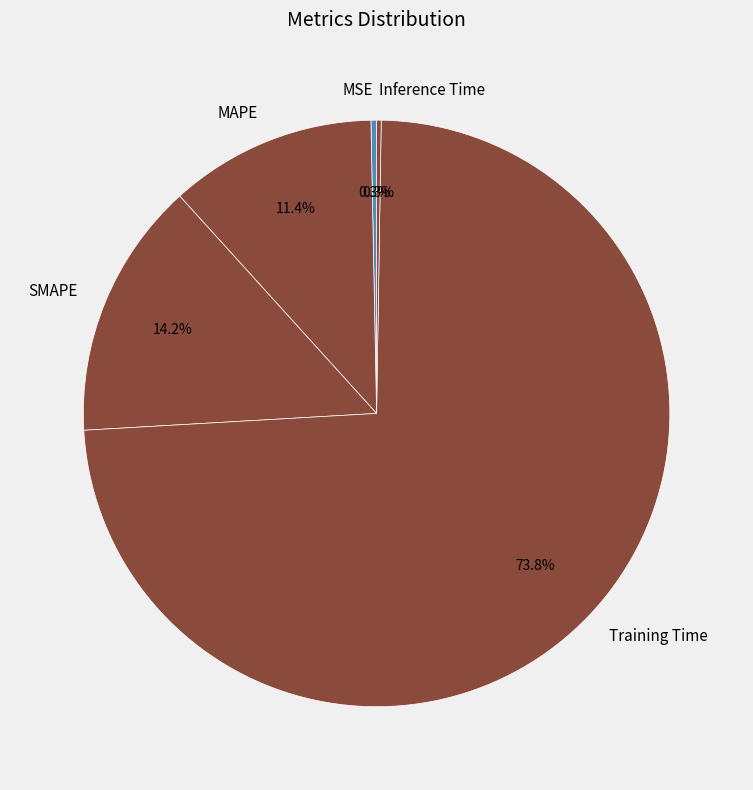

Combined, what portion of the pie is SMAPE and MAPE?

25.6%